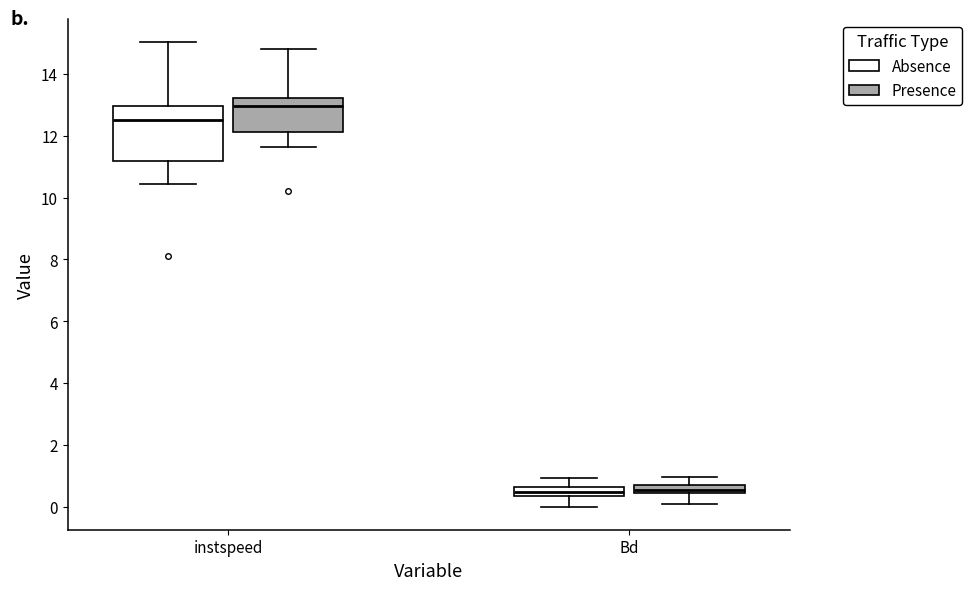

Where does the upper whisker of the box for instspeed (Presence) end on the y-axis? The values are not printed on the chart, so give them approximately, as read against the axis.

14.8